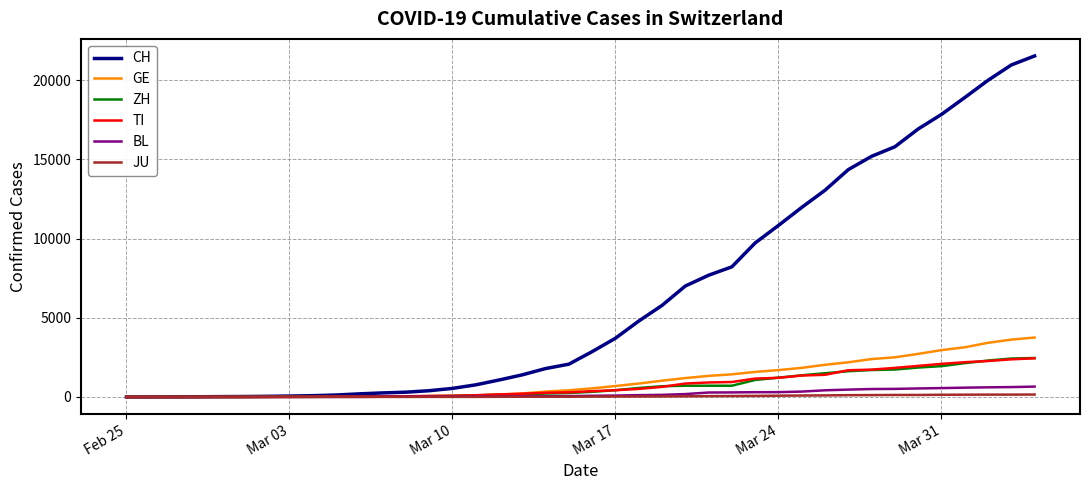

What is the maximum value shown in the chart?

21529